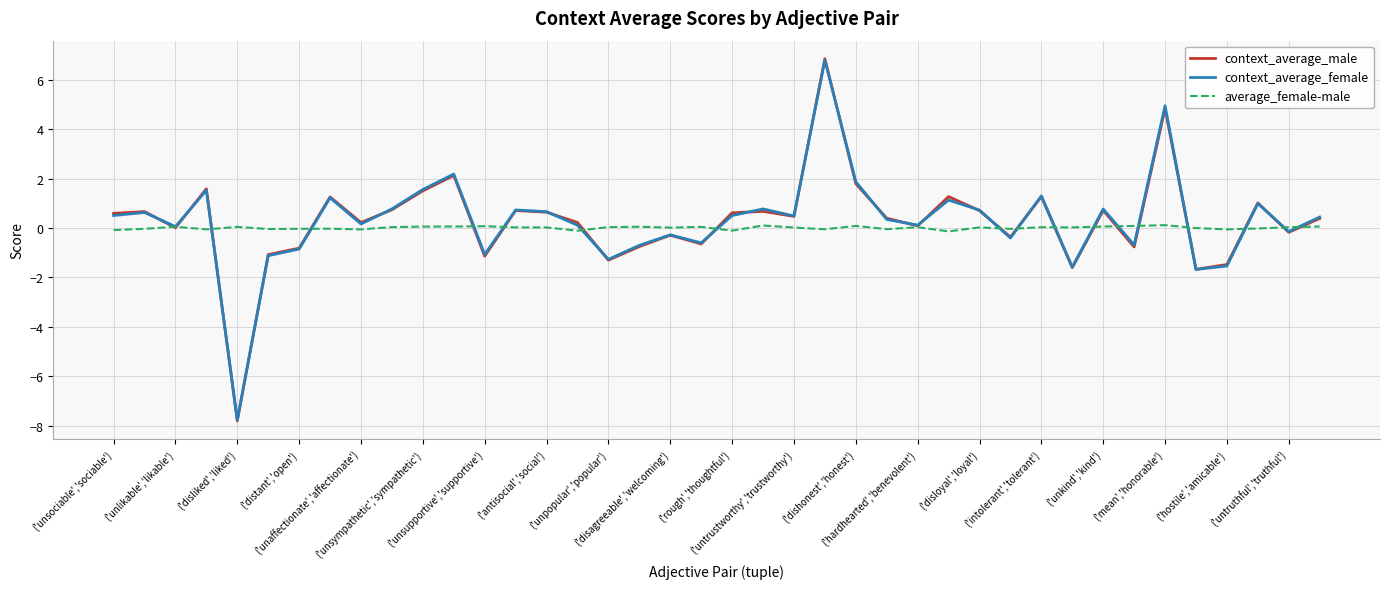

What is the average value of the context_average_female series?

0.3